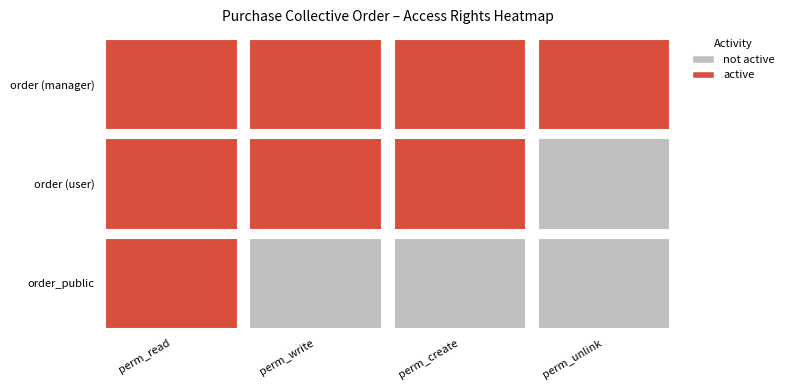

Which series has the largest range (max minus min)?

access_purchase_collective_order_public